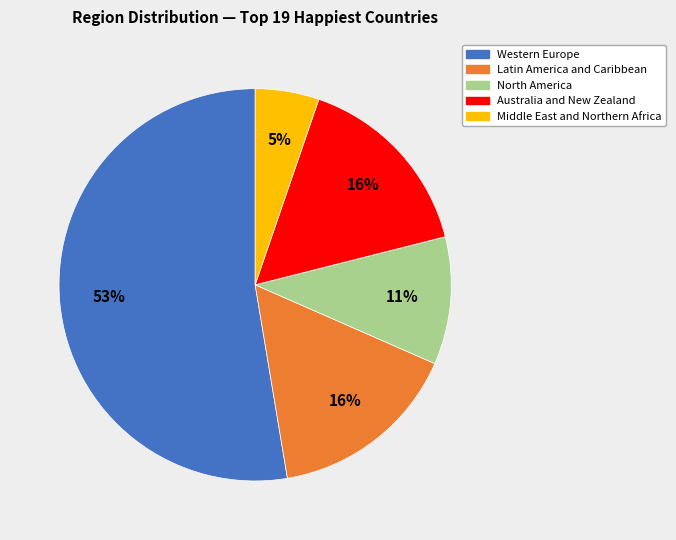

Is there a majority slice in this chart?

Yes